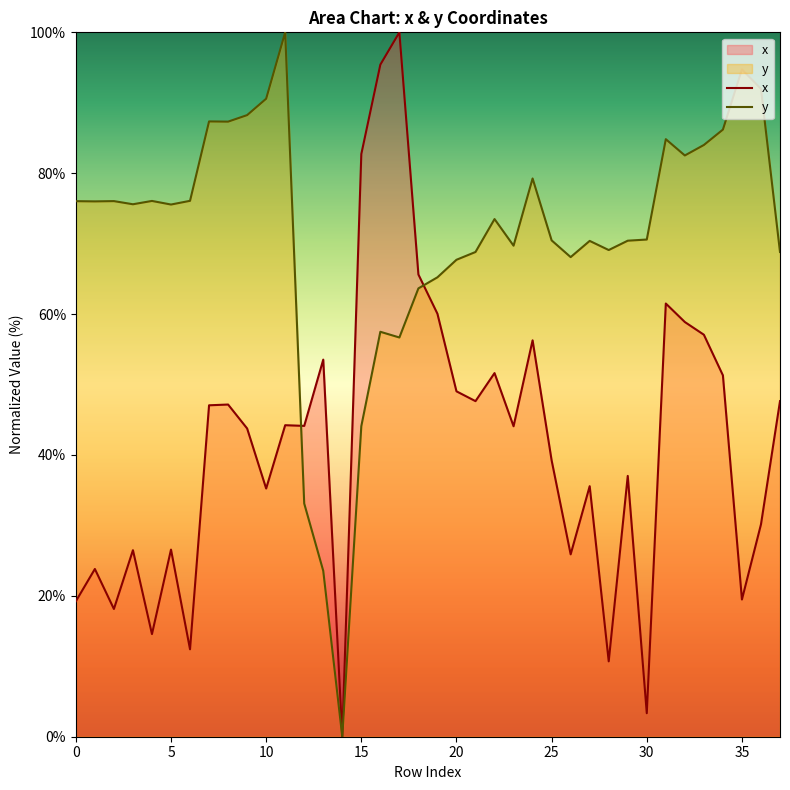

Reading left to right, extract all data points from this chart.

x: 19.2	23.8	18.1	26.5	14.6	26.6	12.4	47.1	47.2	43.8	35.2	44.2	44.1	53.5	0.0	82.7	95.4	100.0	65.6	60.0	49.0	47.6	51.6	44.1	56.3	39.2	25.9	35.6	10.7	37.0	3.3	61.5	58.9	57.1	51.3	19.5	30.1	47.6
y: 76.0	76.0	76.0	75.6	76.1	75.6	76.1	87.4	87.3	88.2	90.6	100.0	33.1	23.5	0.0	44.1	57.5	56.7	63.6	65.2	67.7	68.8	73.5	69.7	79.3	70.5	68.1	70.4	69.1	70.4	70.6	84.8	82.5	84.0	86.2	94.7	92.0	68.8